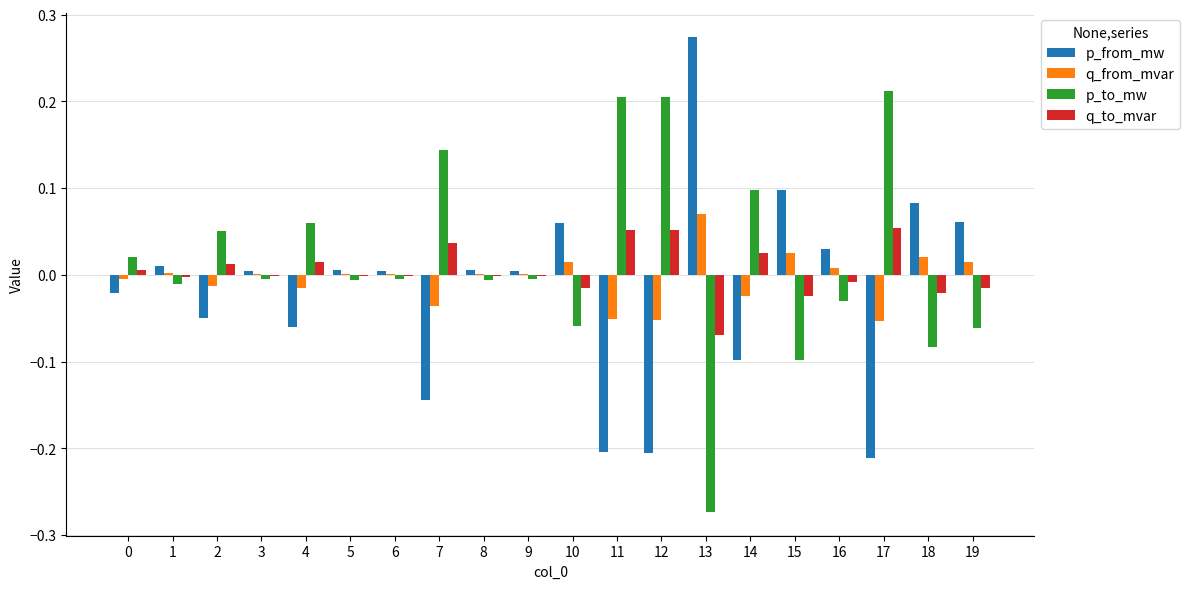

Which label corresponds to the largest value in the chart?

13